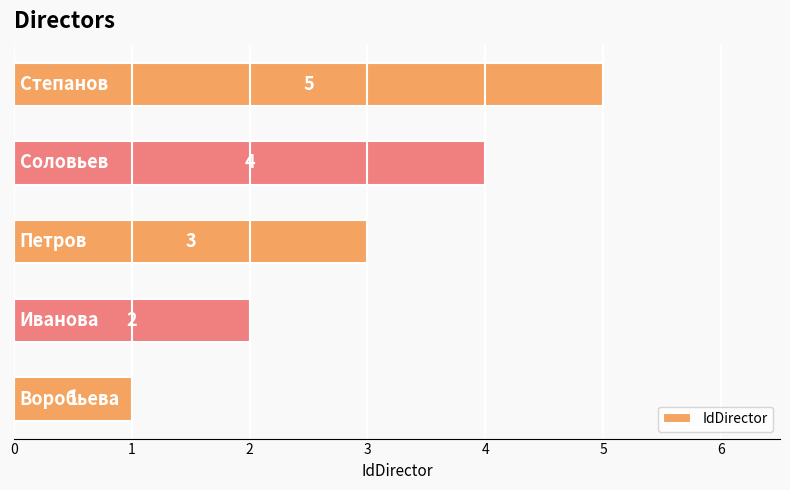

Count the values in the range 2 to 4.

3